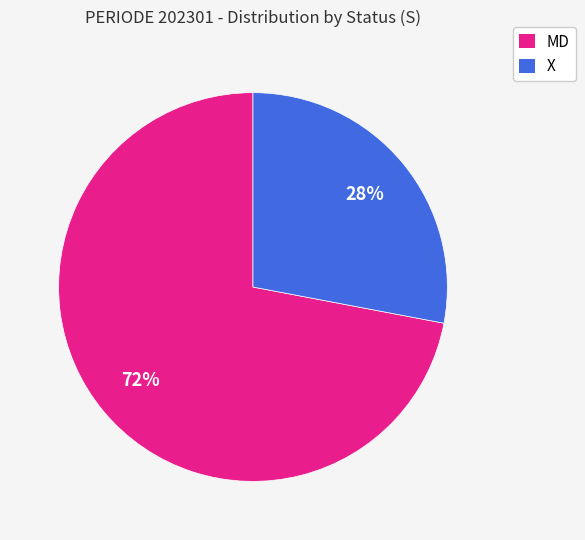

Do X and MD together represent more than half of the pie?

Yes